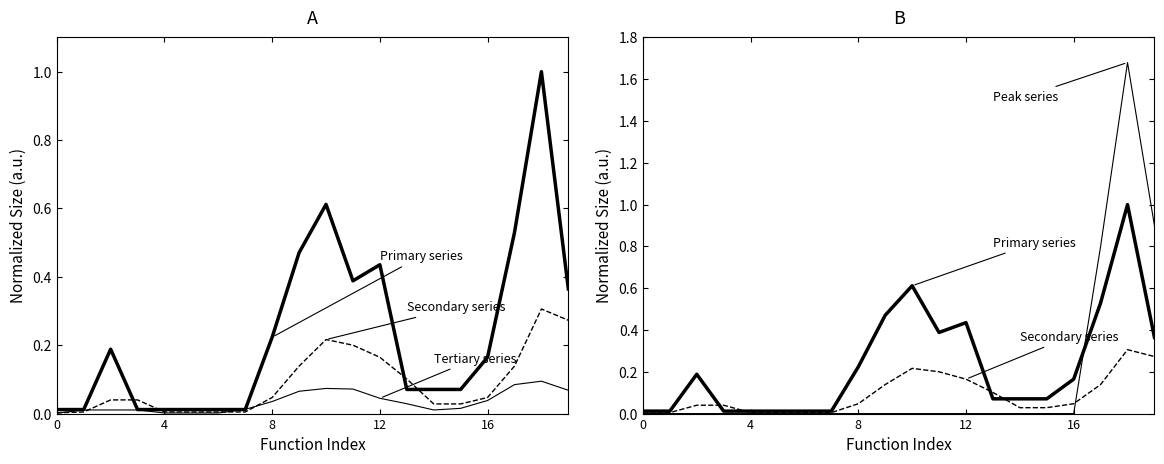

What is the spread (max minus min) of values at 11?

0.4